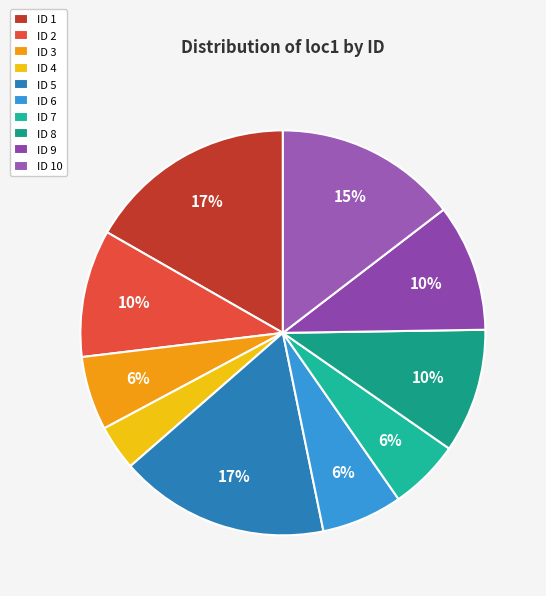

To the nearest percent, what is the difference between the largest and smallest slice percentages?

13%